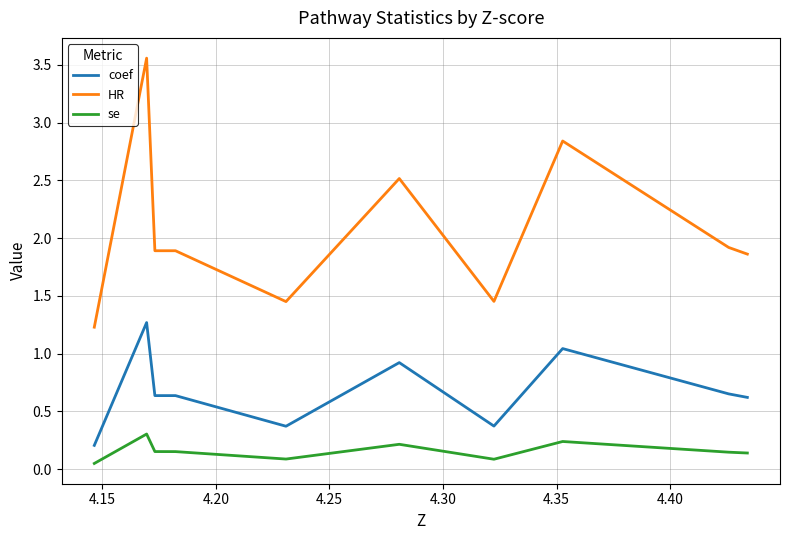

What is the average value of the HR series?

2.1